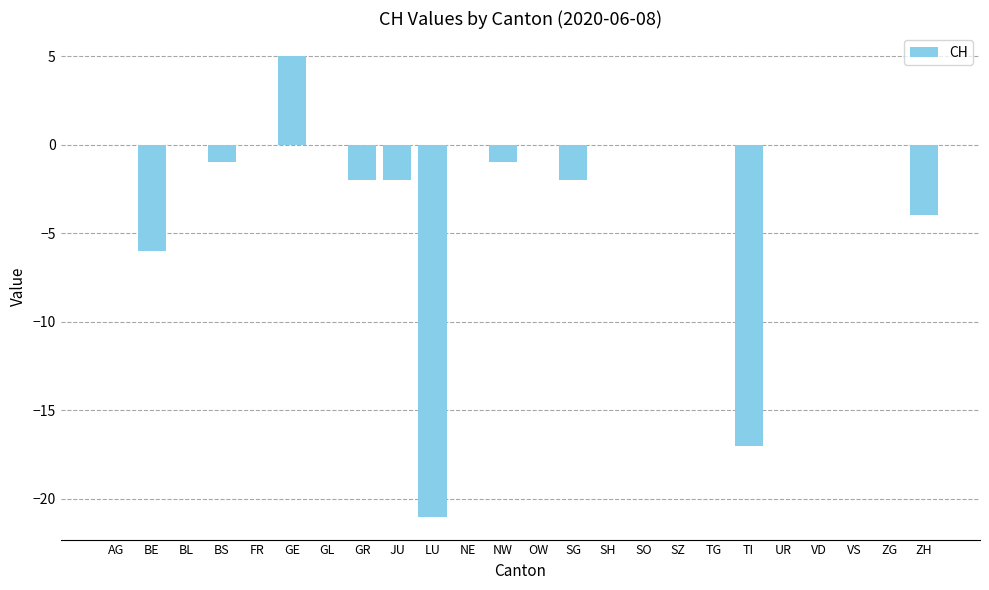

The value at ZG is -18. True or false?

False